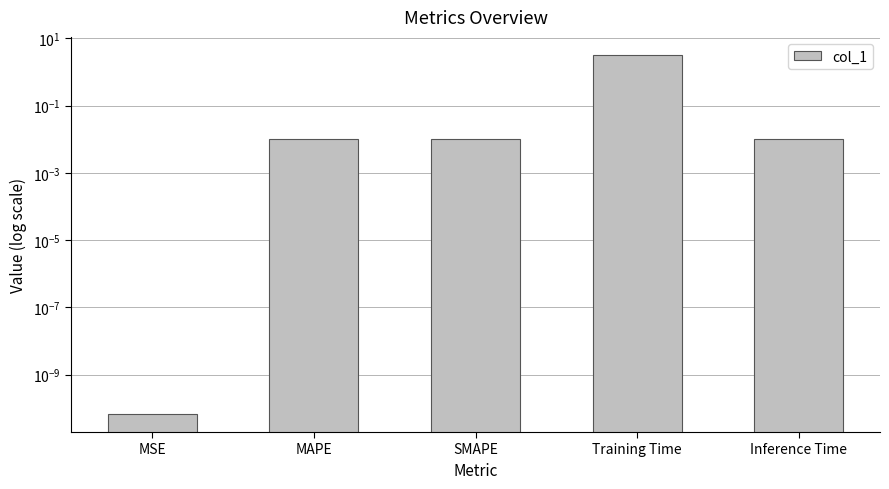

How many bars are there in total?

5